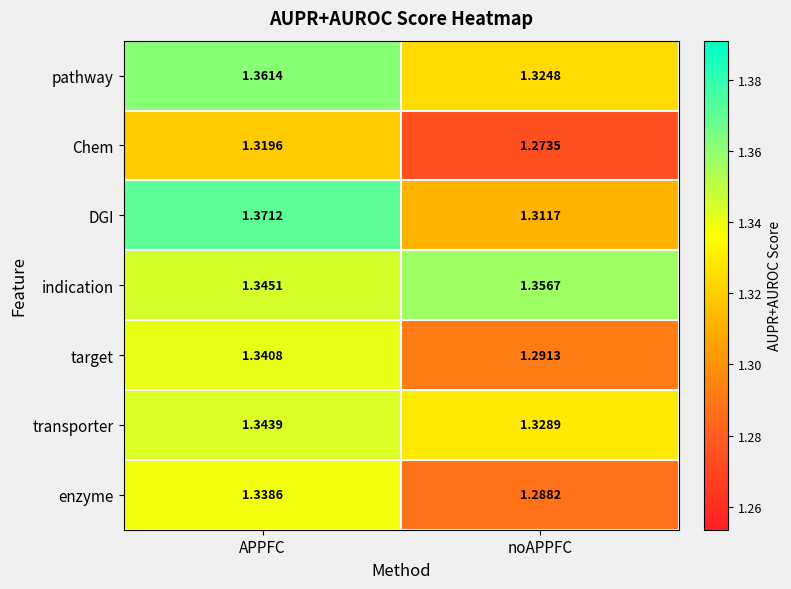

Which label corresponds to the smallest value in the chart?

noAPPFC